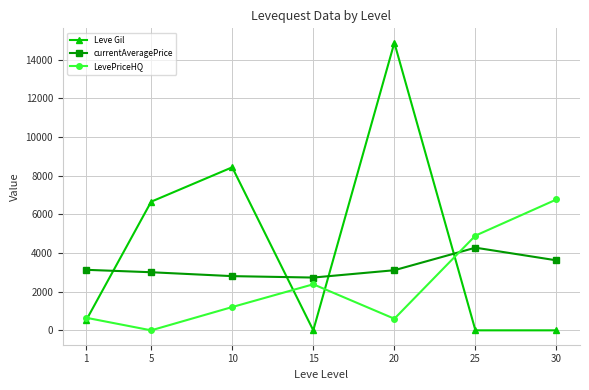

List the series in order of their overall mean, highest first.

Leve Gil, currentAveragePrice, LevePriceHQ